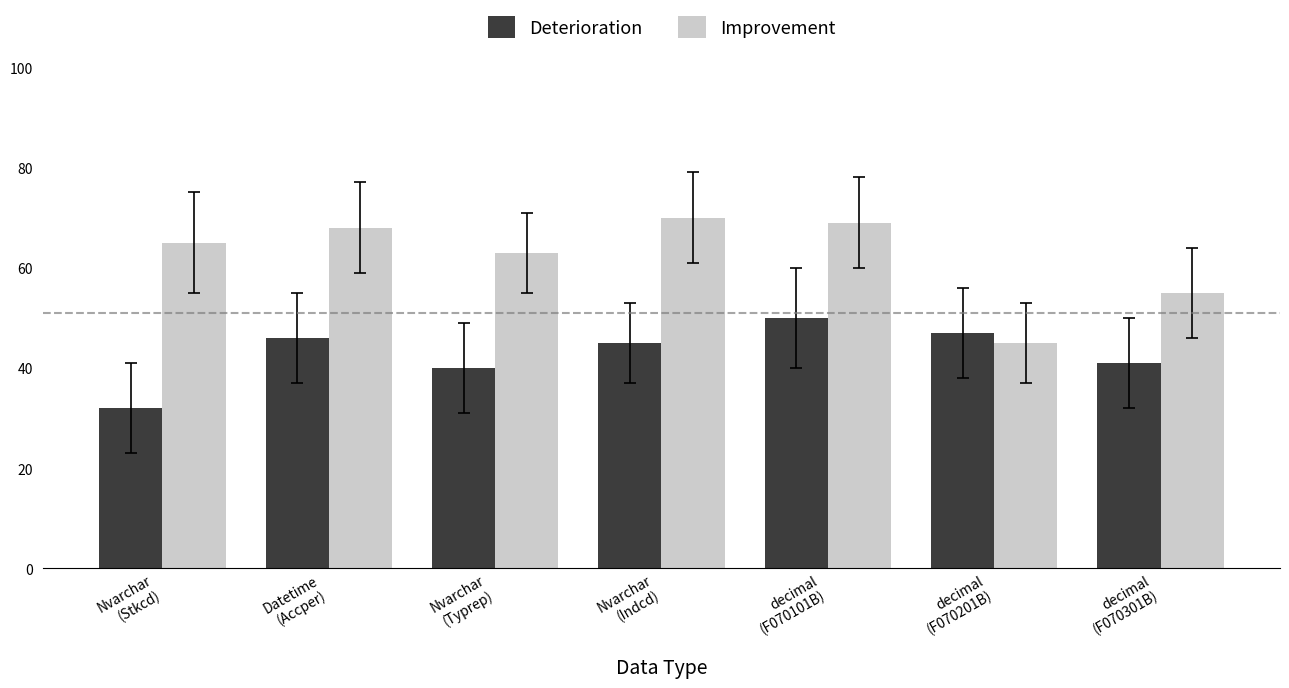

Which series has the widest spread of values?

Improvement